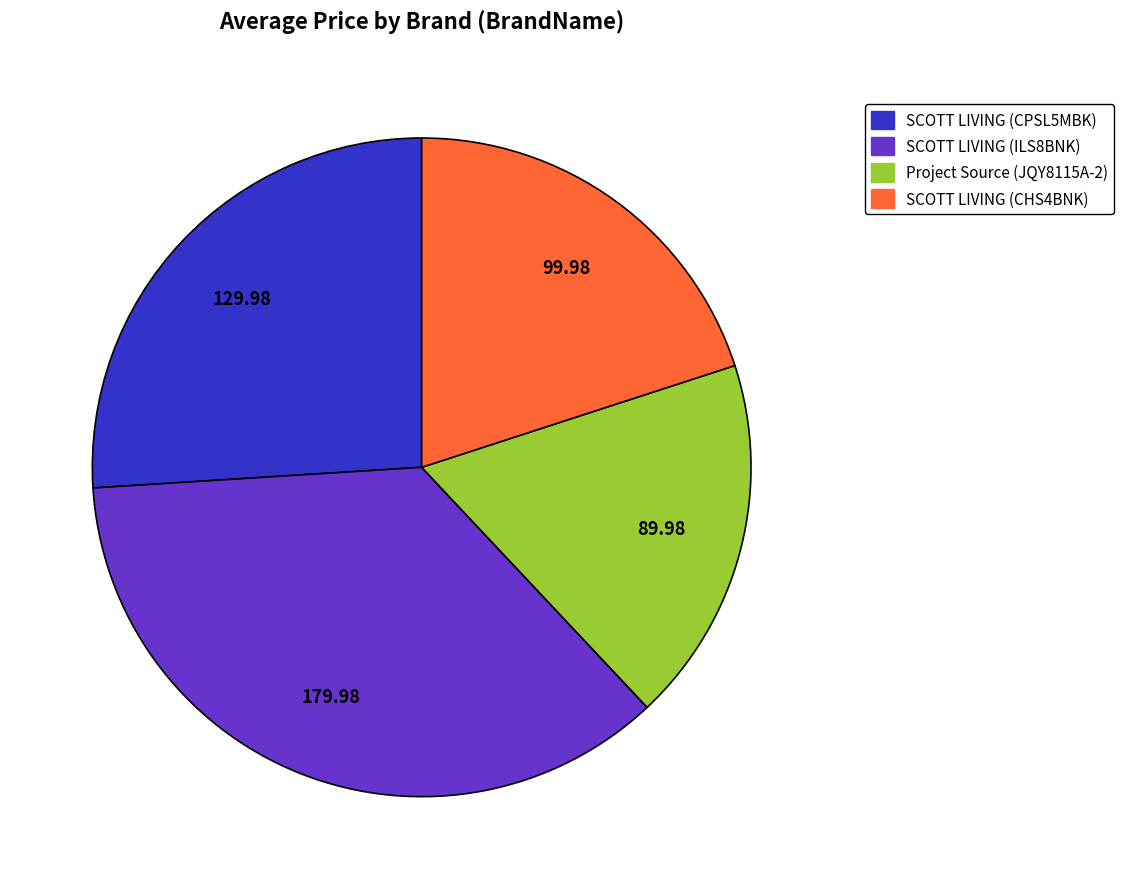

Is there any slice that represents more than half of the pie?

No